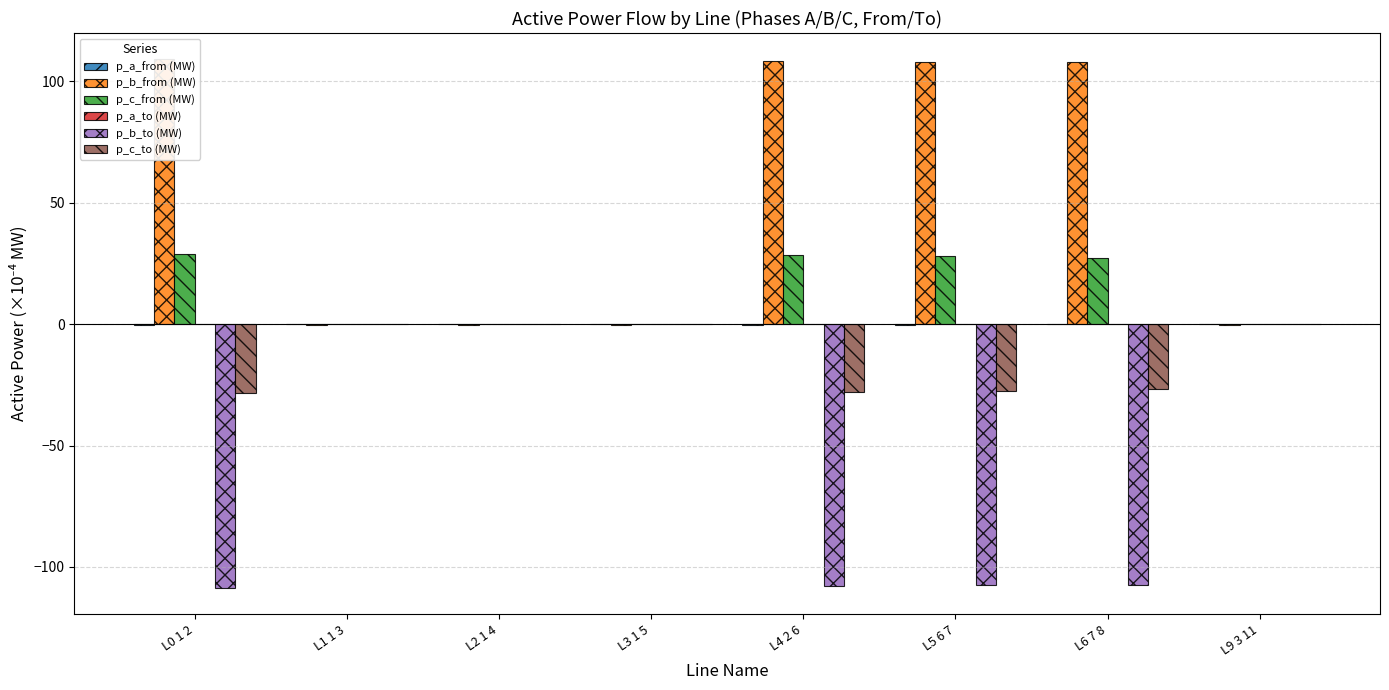

What is the smallest value displayed?

-108.6